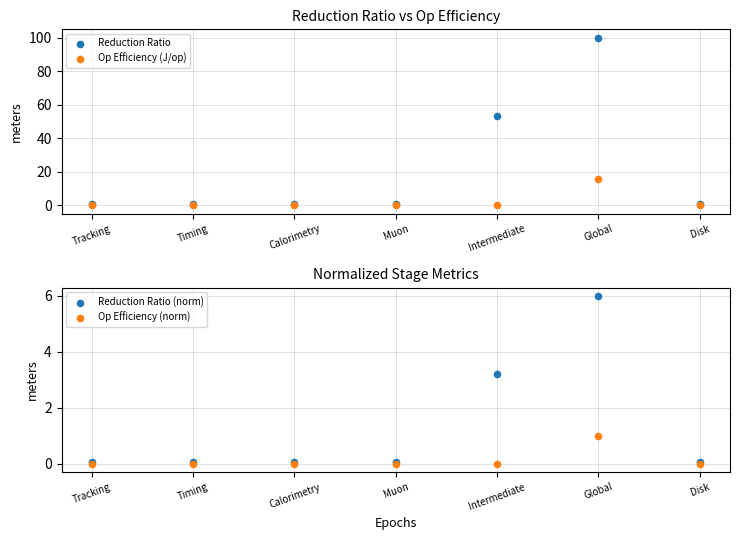

Which series has the largest total across all categories?

Reduction Ratio